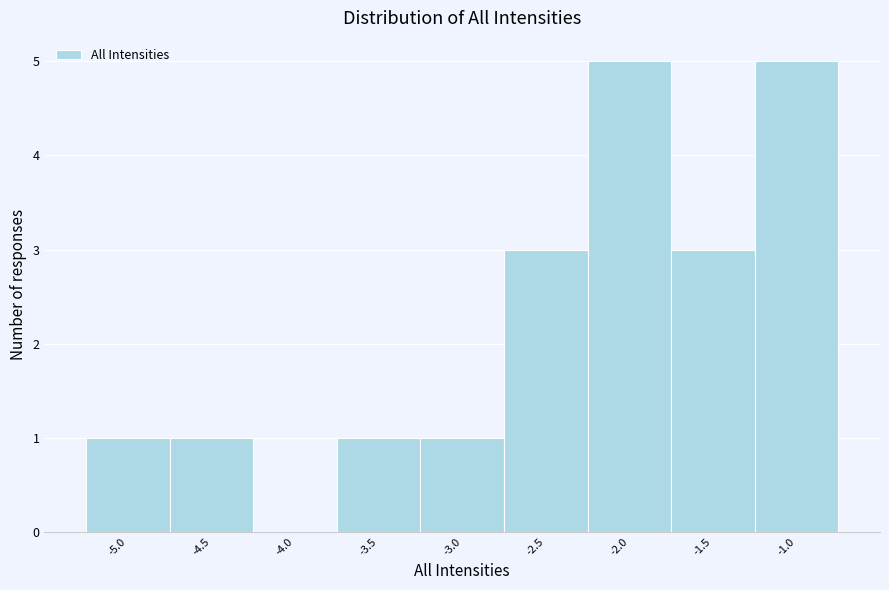

How tall is the bar that spans -3.75 to -3.25 on the x-axis? The values are not printed on the chart, so give them approximately, as read against the axis.

1